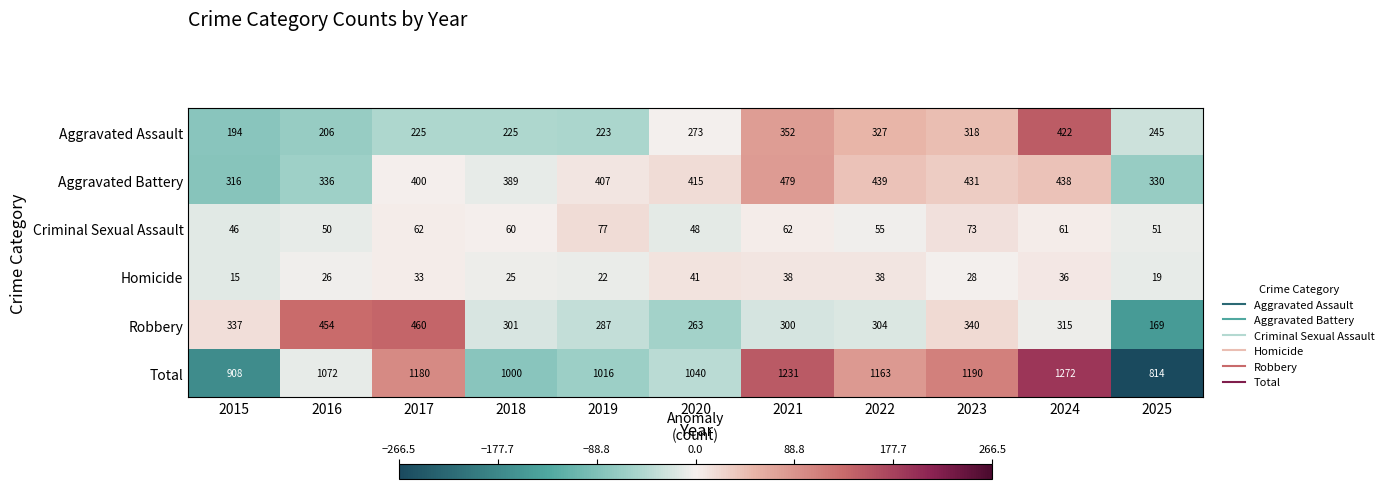

Which series changed the most between 2022 and 2024?

Total